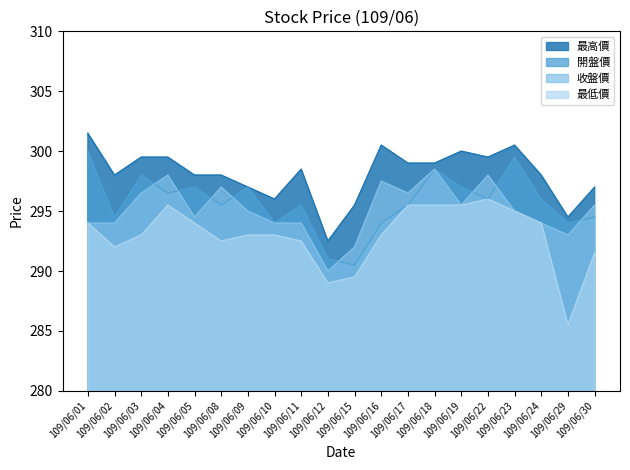

At which label is 收盤價 closest to 294?

109/06/01